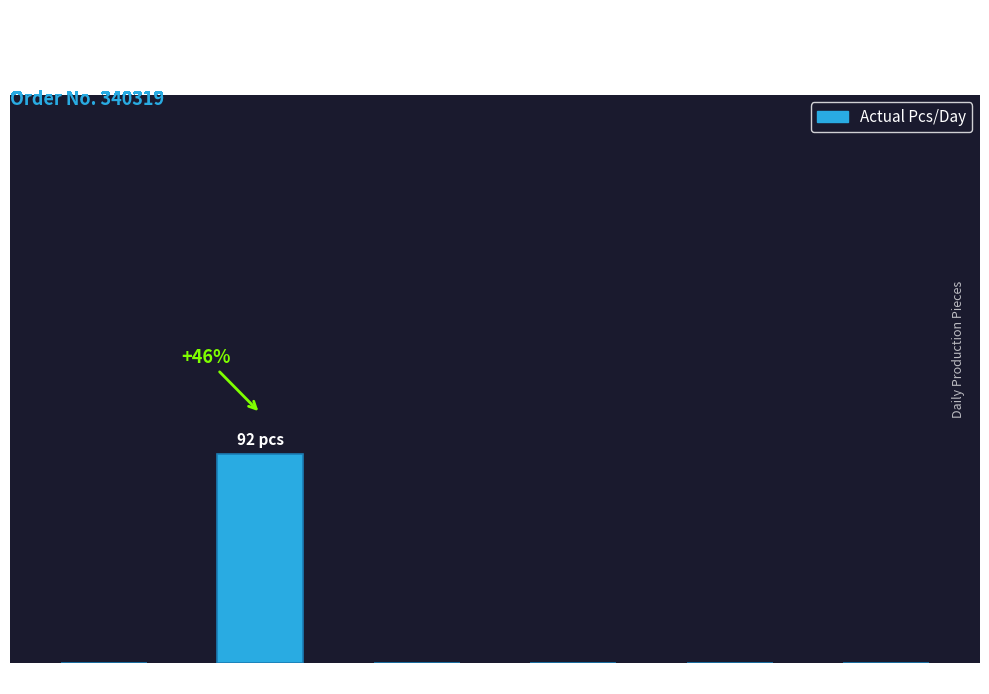

Reading left to right, list all the values displayed in this chart.

0	92	0	0	0	0